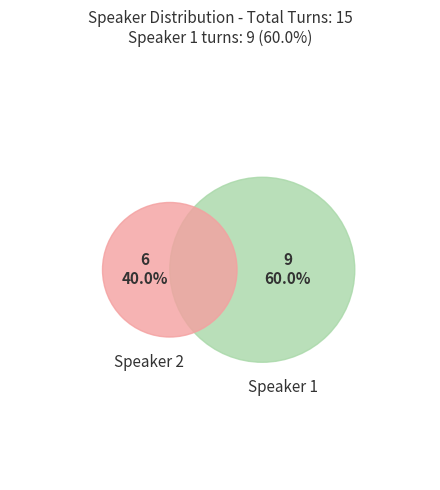

Which slice is the largest?

1